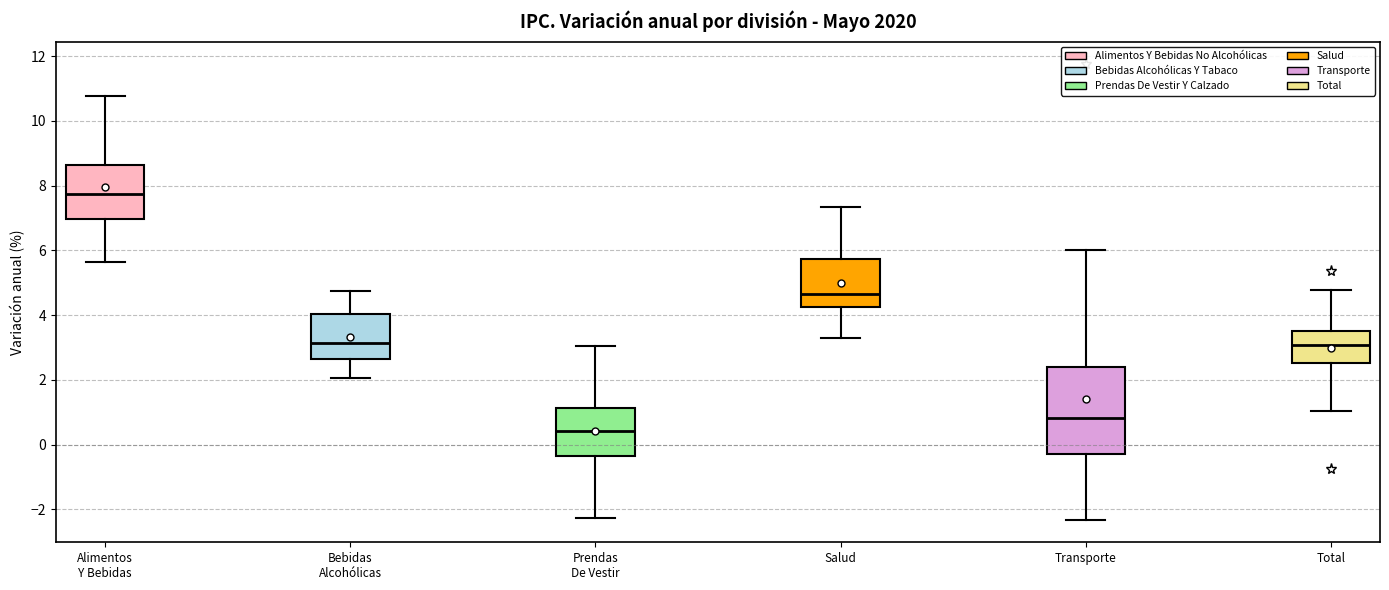

Where does the lower whisker of the box for Prendas De Vestir end on the y-axis? The values are not printed on the chart, so give them approximately, as read against the axis.

-2.2